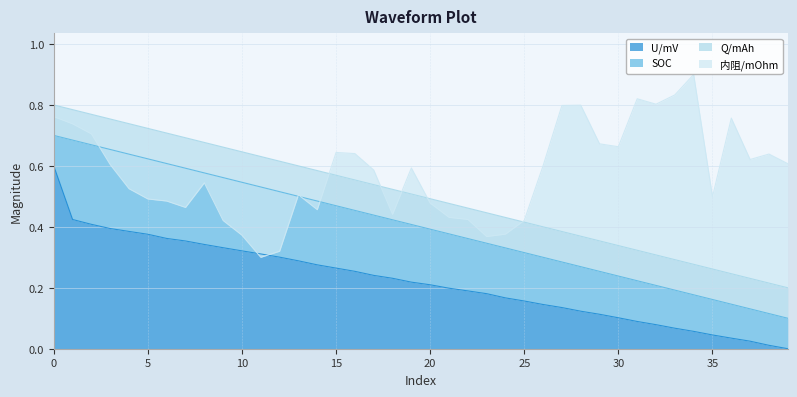

How many positive values does the U/mV series have?

39